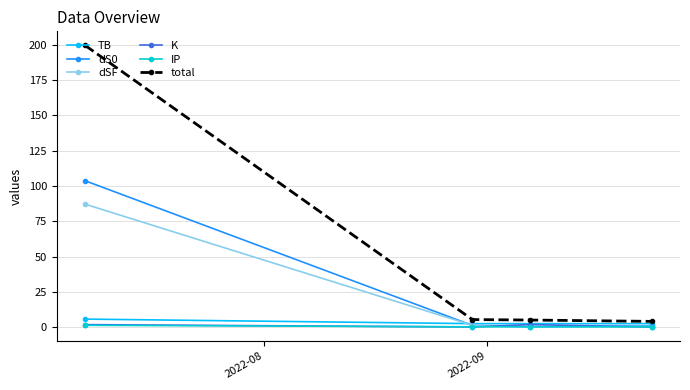

Which series has the largest total across all categories?

total